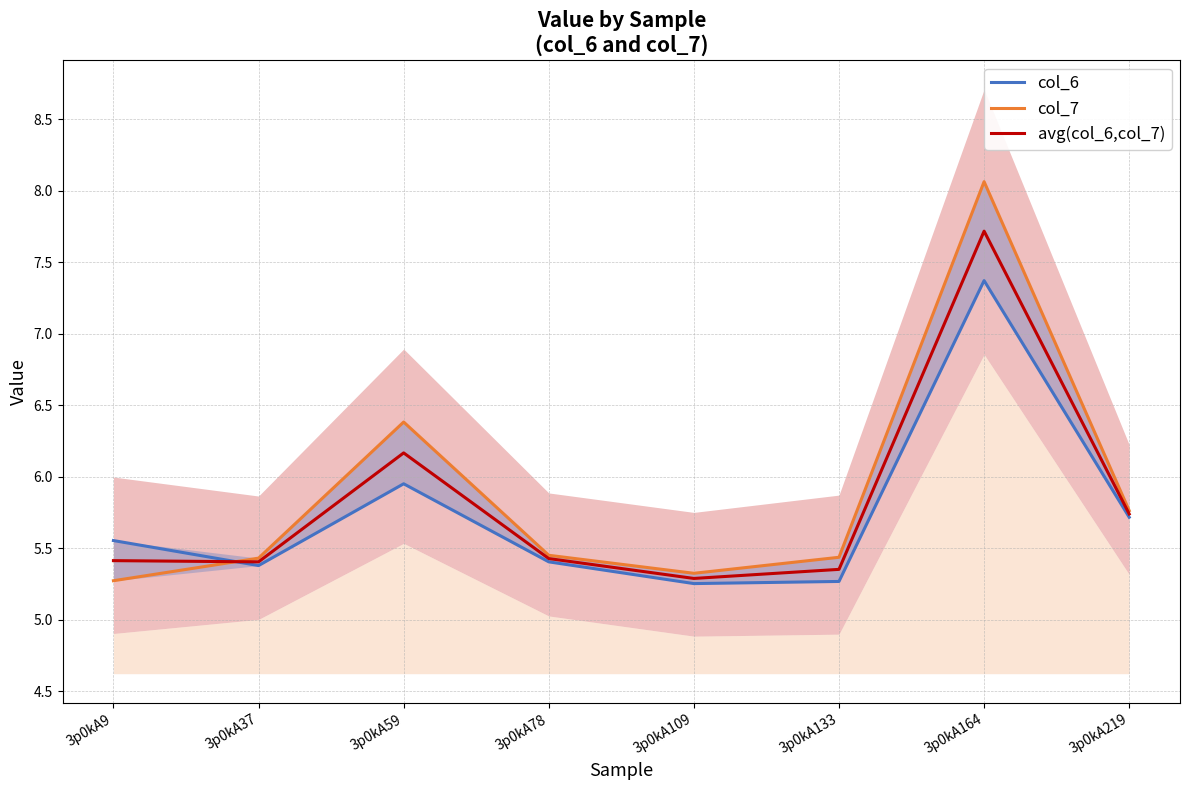

Reading right to left, list all the values displayed in this chart.

col_6: 5.7	7.4	5.3	5.3	5.4	6.0	5.4	5.6
col_7: 5.8	8.1	5.4	5.3	5.5	6.4	5.4	5.3
avg(col_6,col_7): 5.7	7.7	5.4	5.3	5.4	6.2	5.4	5.4